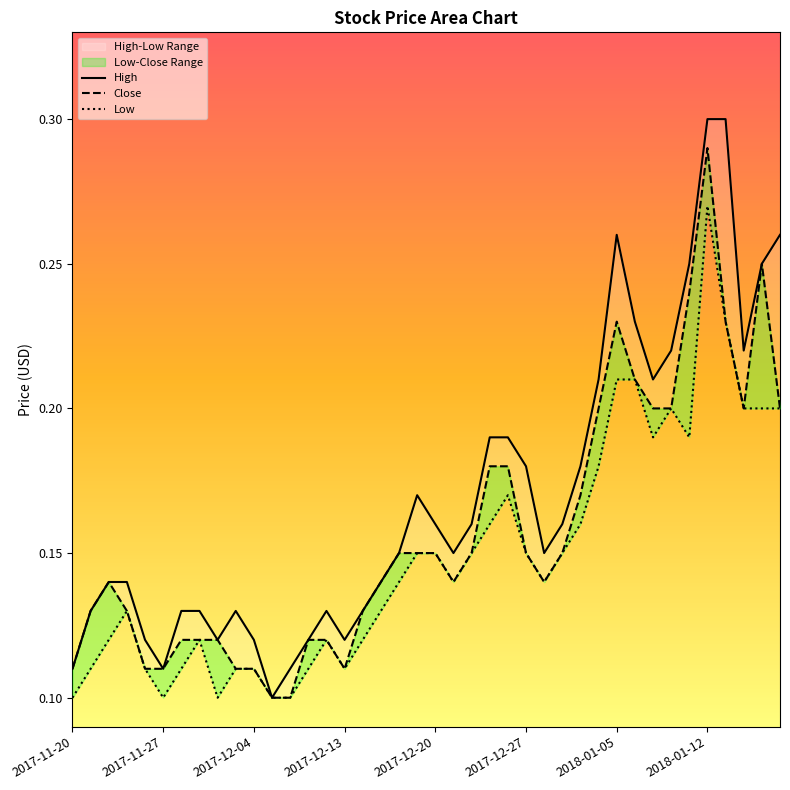

Count the number of data series in this chart.

3